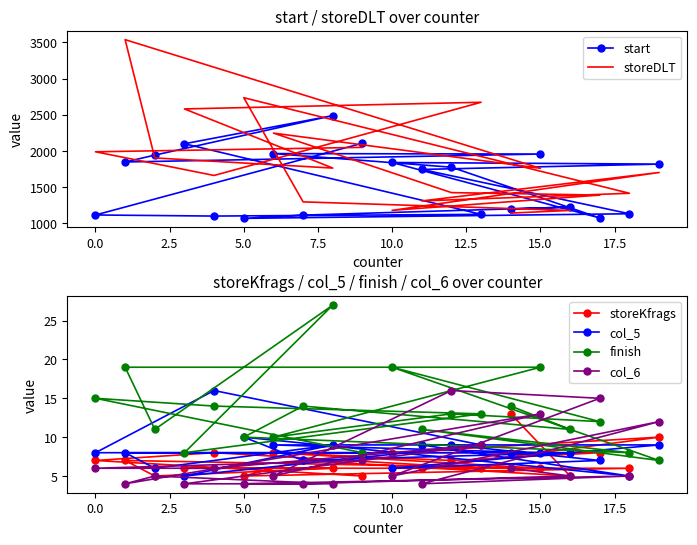

What is the sum of all col_5 values?

164